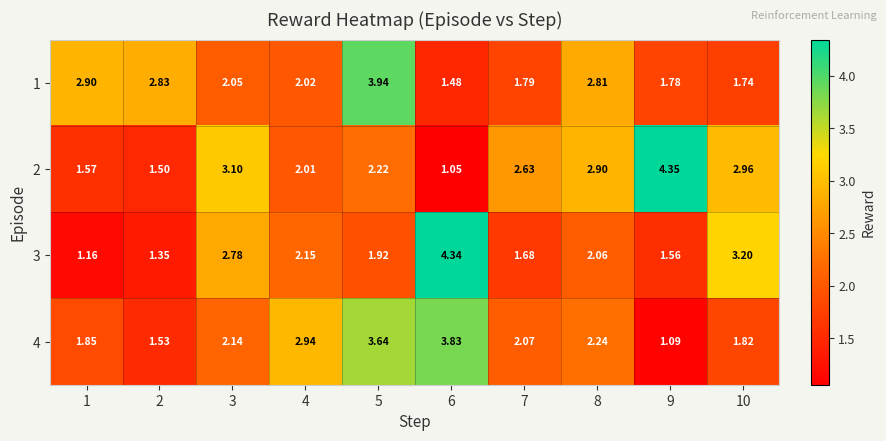

Rank the series by their maximum value, from highest to lowest.

2, 3, 1, 4